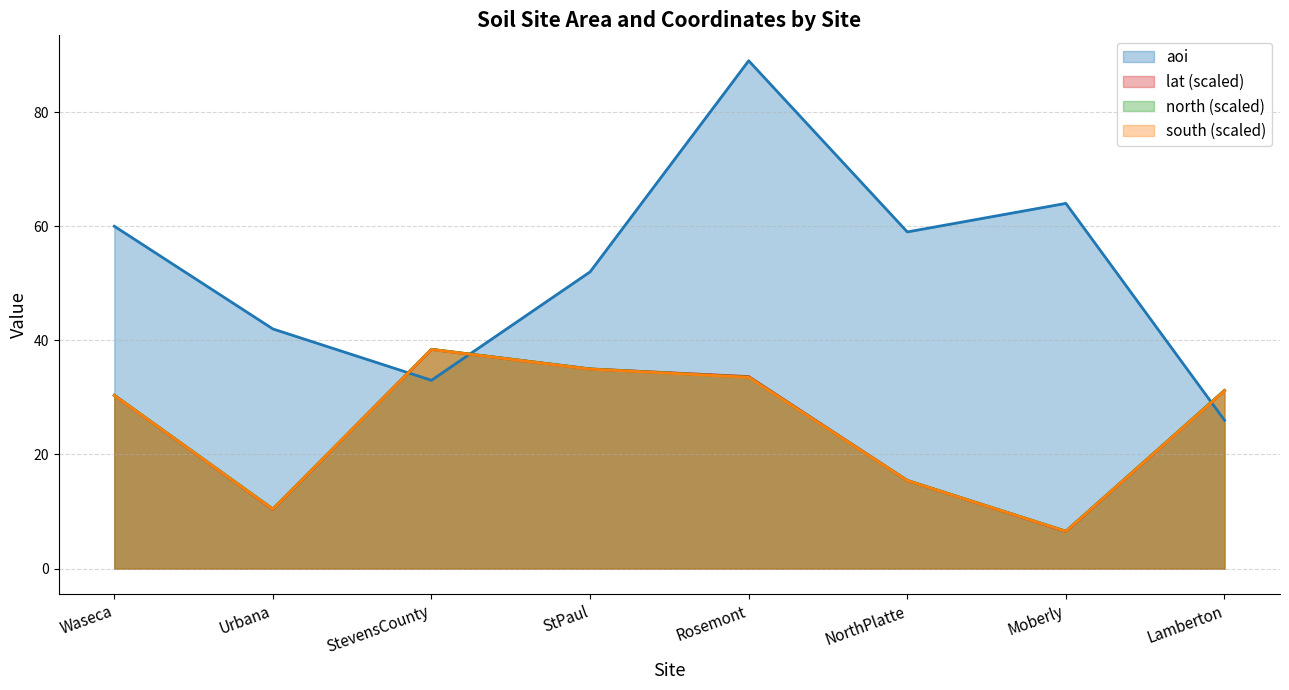

What is the label of the 3rd point from the left?

StevensCounty